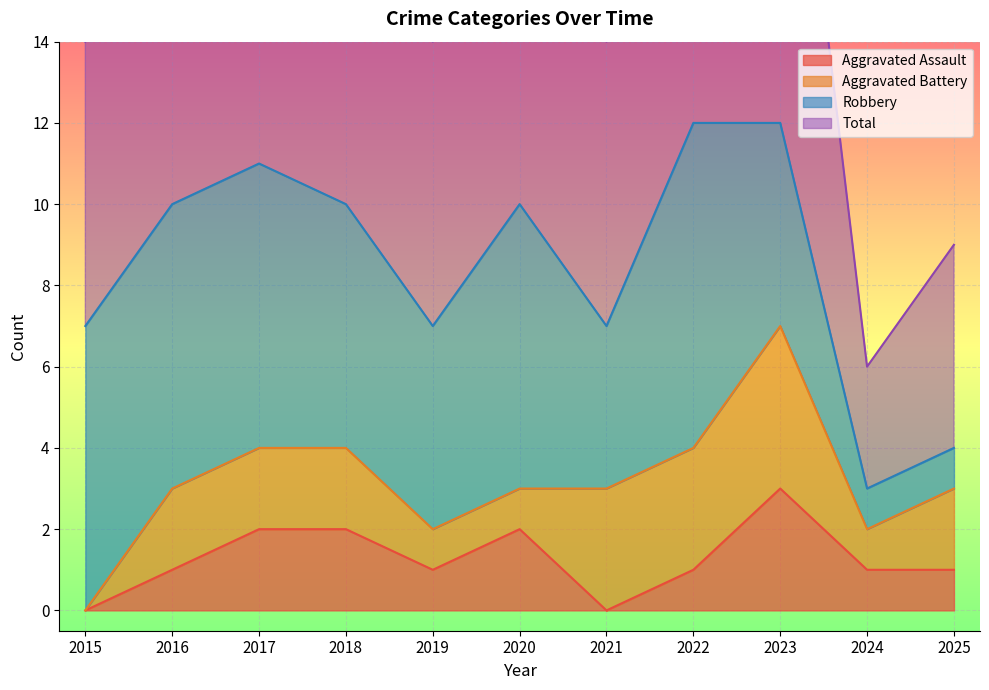

What is the difference between the maximum and minimum values in the Total series?

18